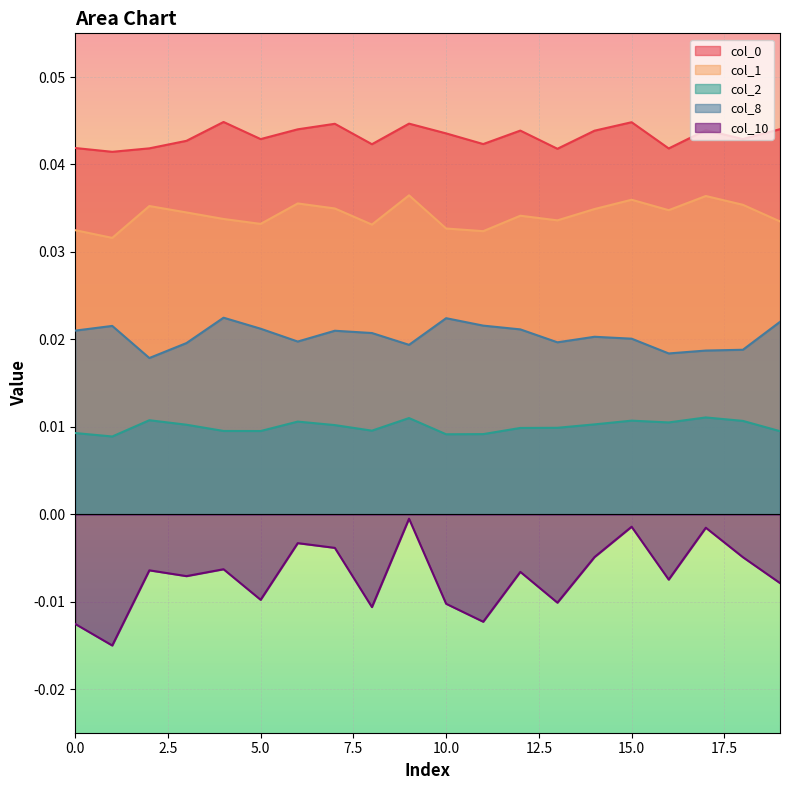

How many interior local valleys does the 2 series have?

5